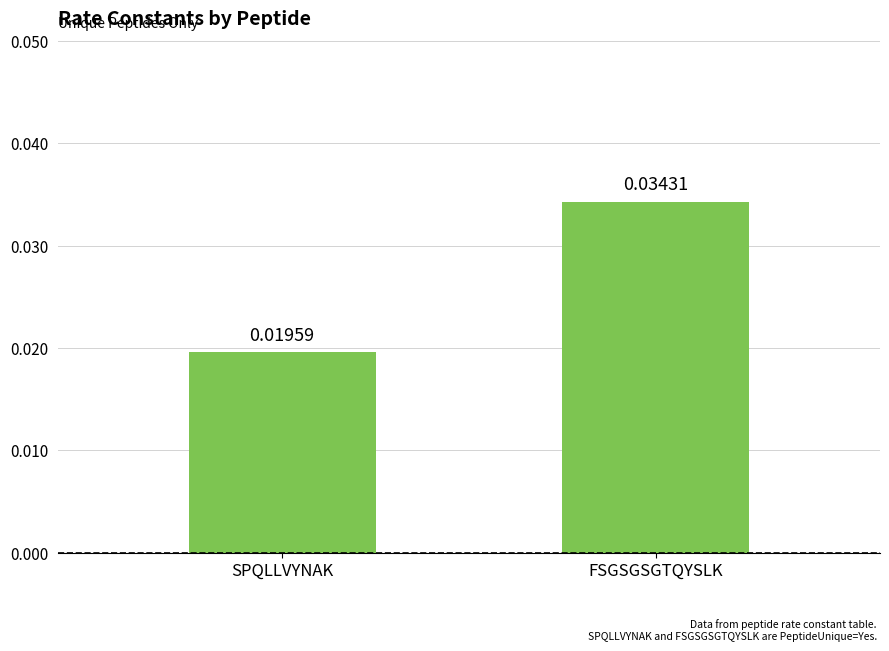

How many bars are there in total?

2